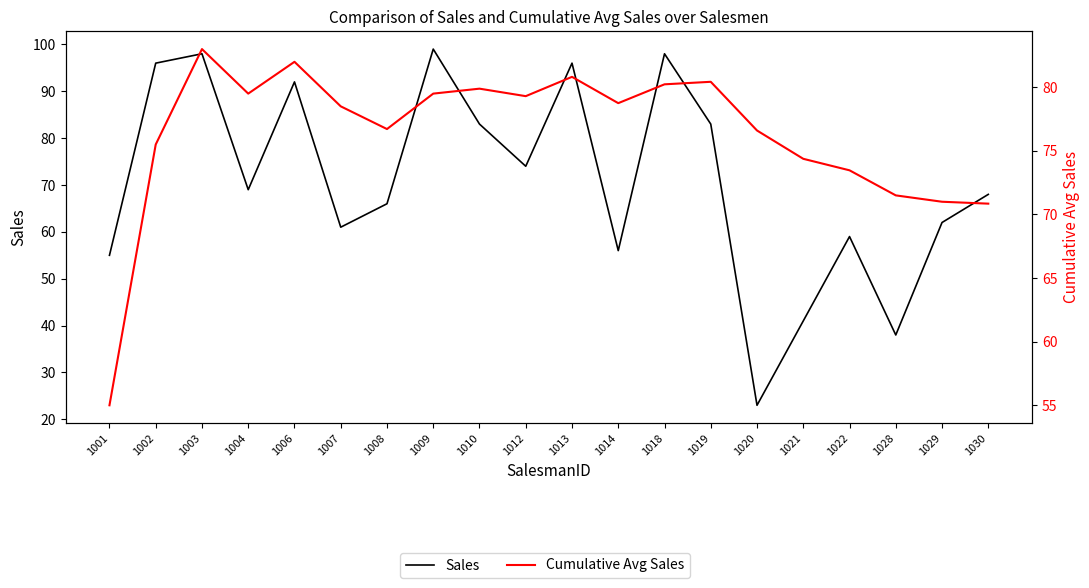

Where is Sales nearest to the value 61?

1007